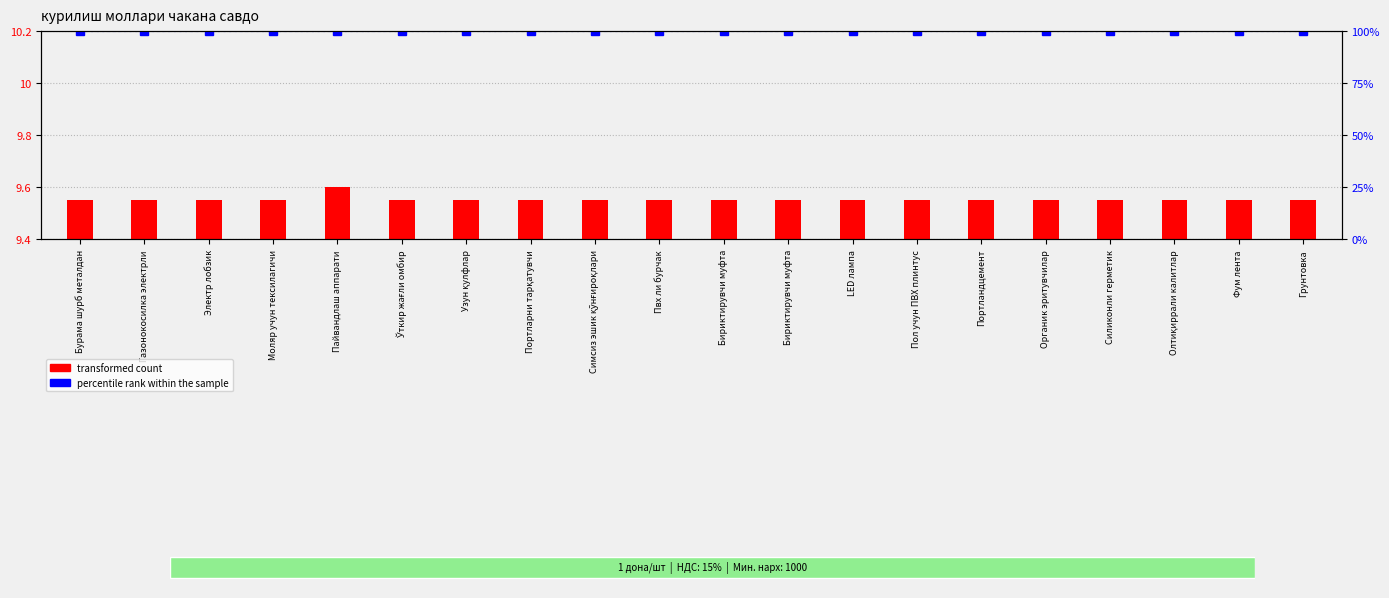

Is it true that percentile rank within the sample equals 100.0 at Узун қулфлар?

True